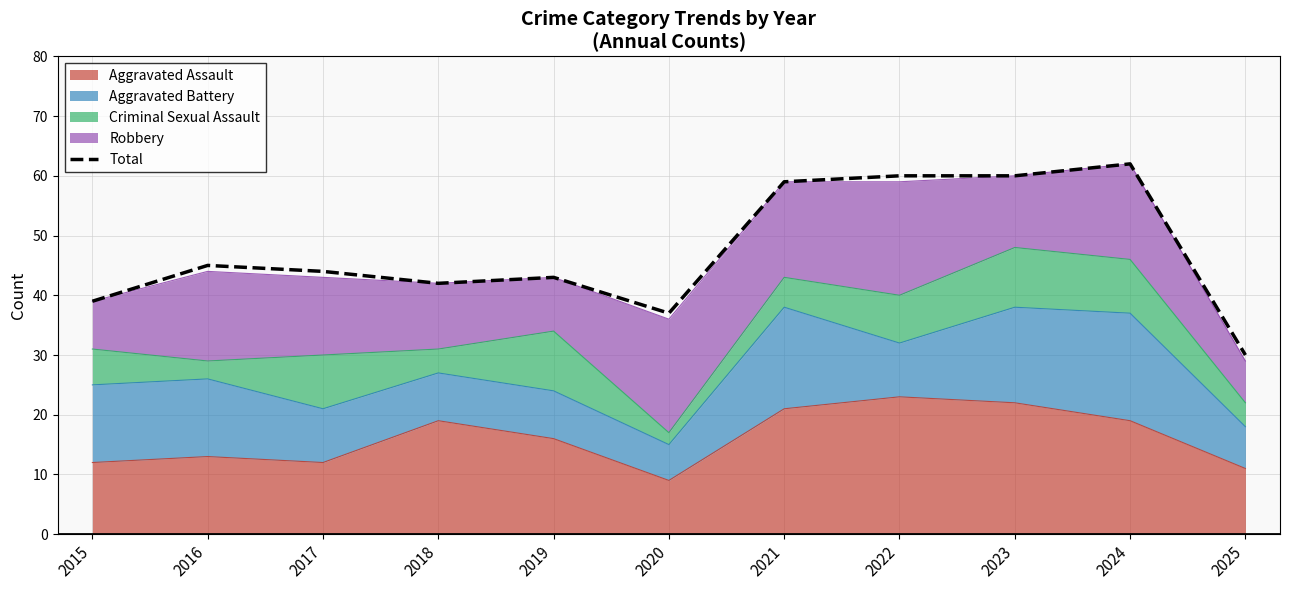

Reading left to right, extract all data points from this chart.

2015=39	2016=45	2017=44	2018=42	2019=43	2020=37	2021=59	2022=60	2023=60	2024=62	2025=30